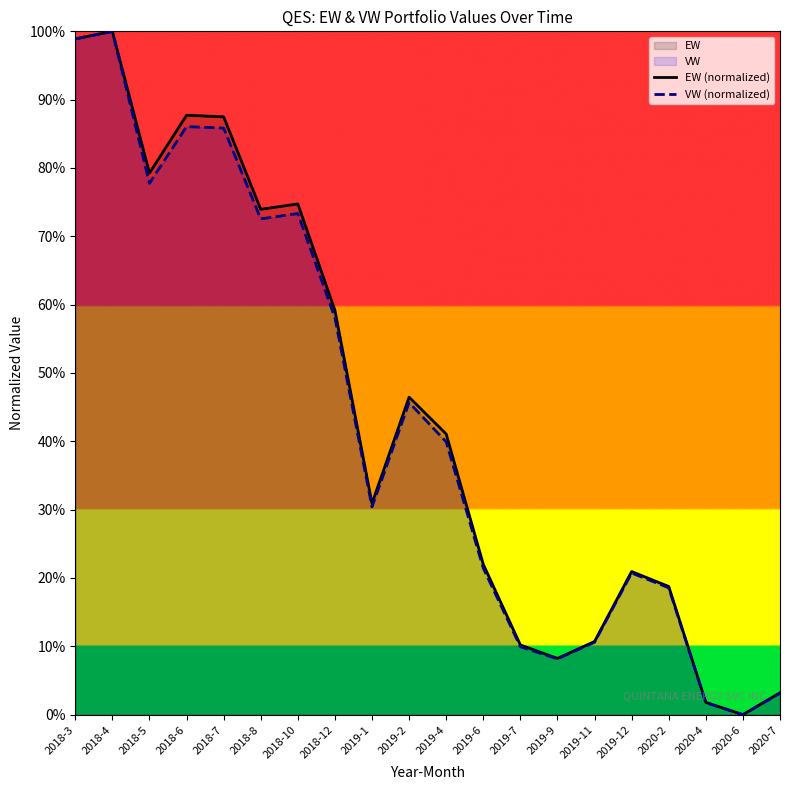

Which has a higher value, 2019-7 or 2020-2?

2020-2